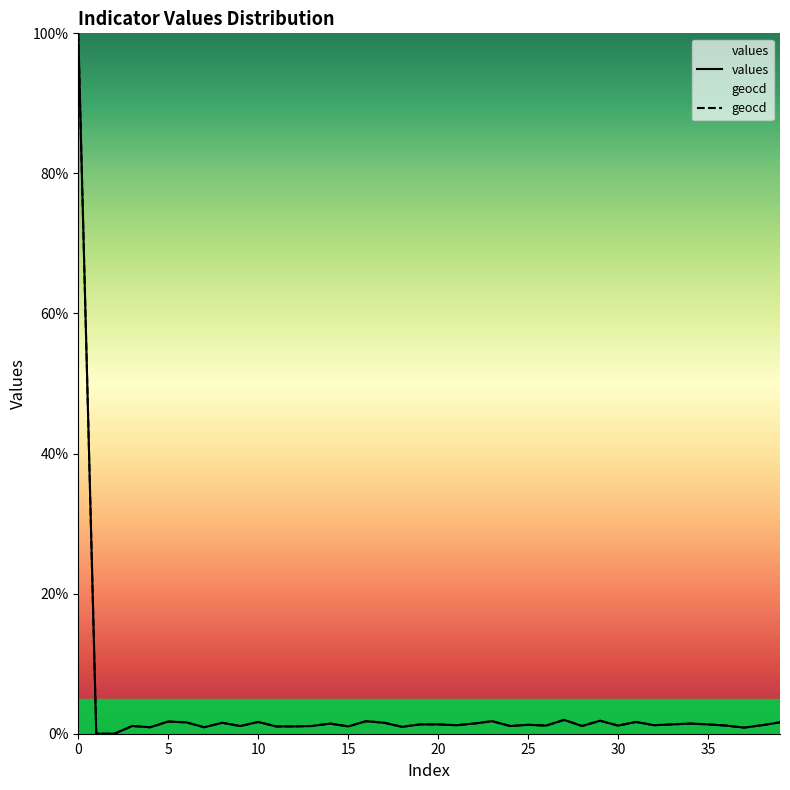

True or false: values and geocd intersect in this chart.

False